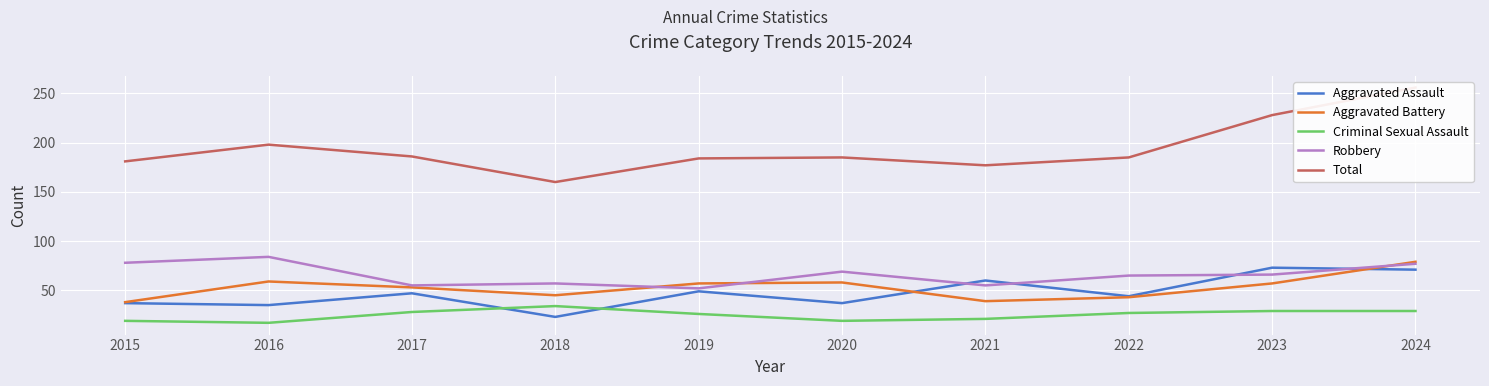

Is it true that Aggravated Assault equals 35 at 2016?

True